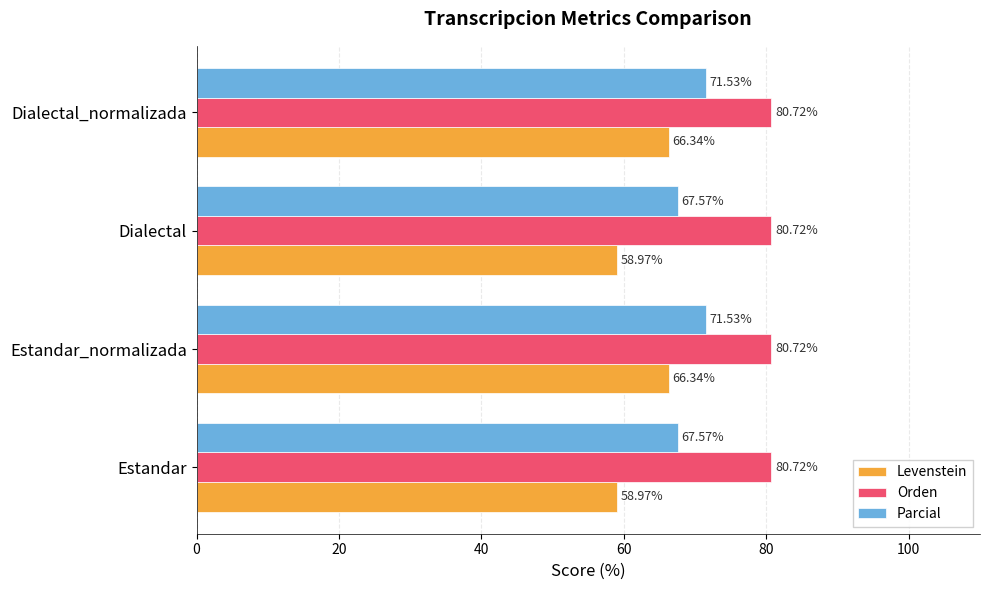

Rank the series by their average value, from lowest to highest.

Levenstein, Parcial, Orden